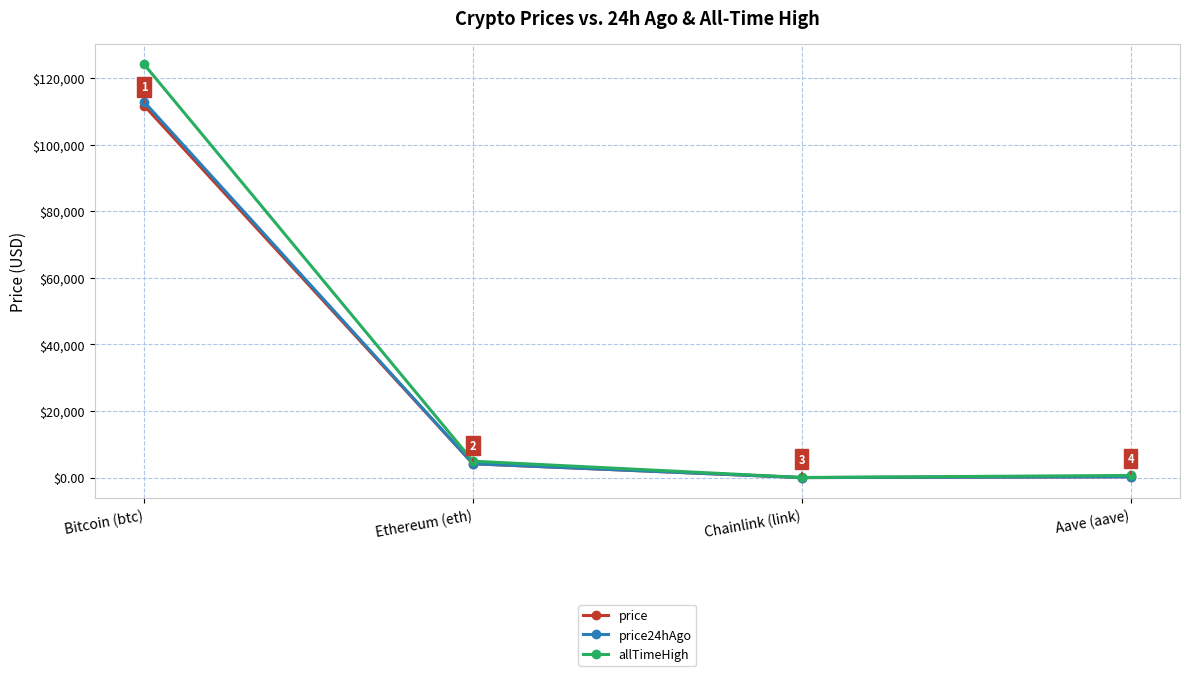

What are all the series names shown in the legend?

price, price24hAgo, allTimeHigh